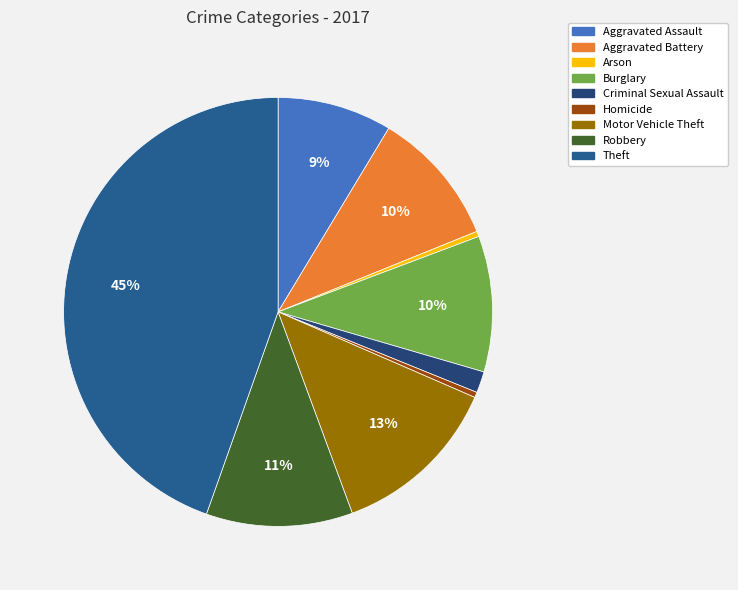

How many segments does this pie chart have?

9